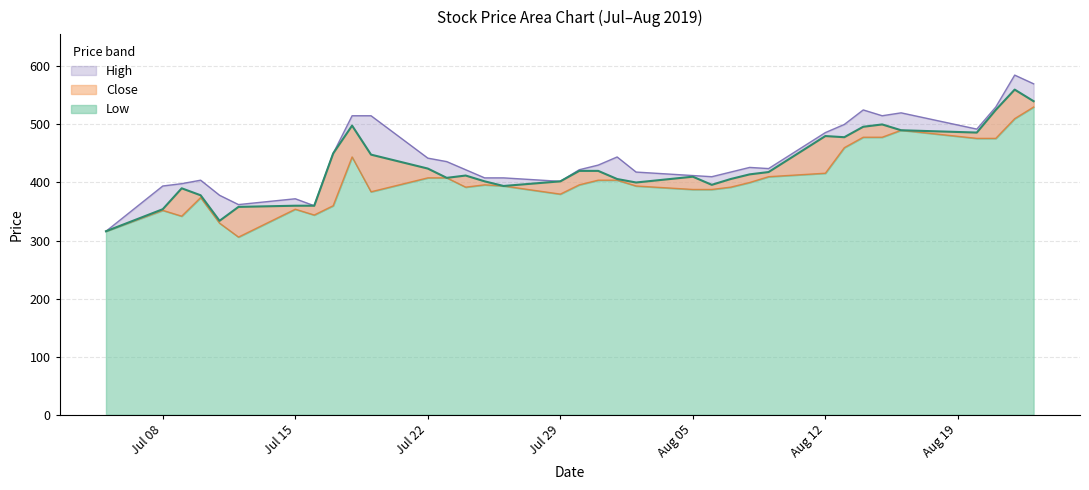

At how many categories does at least one series exceed 468?

11